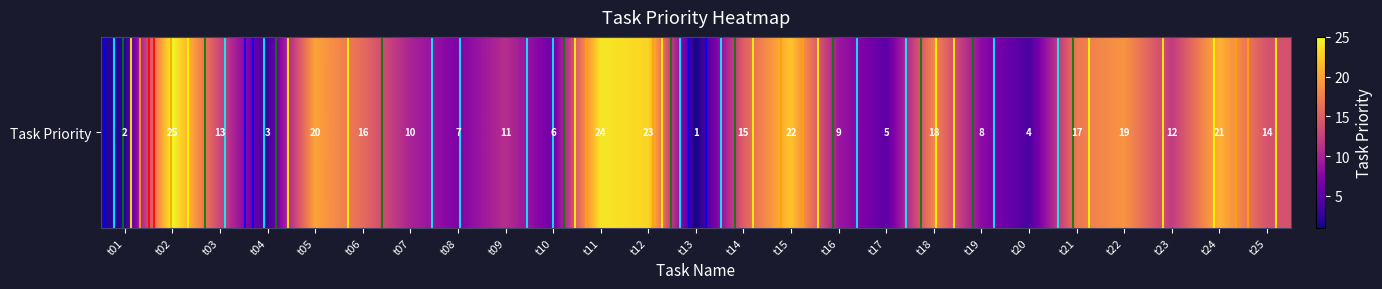

What is the sum of all values?

325